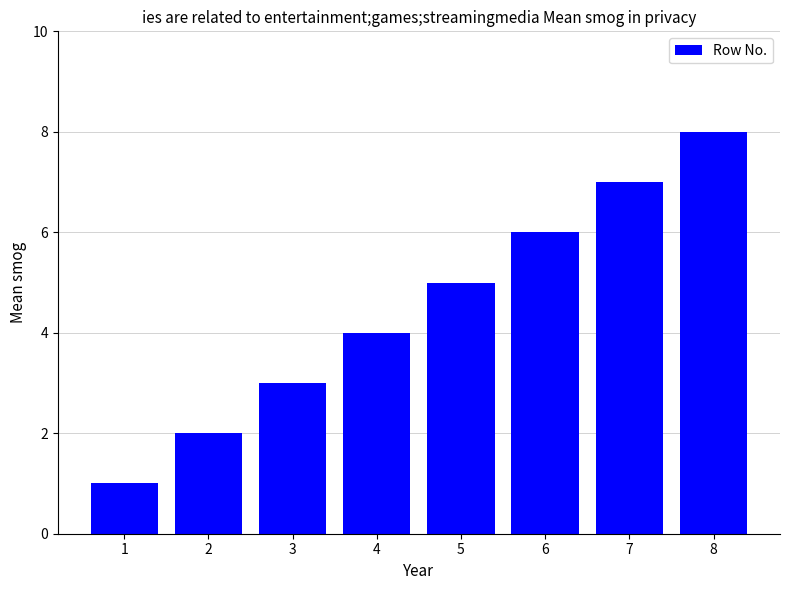

What is the sum of all values?

36